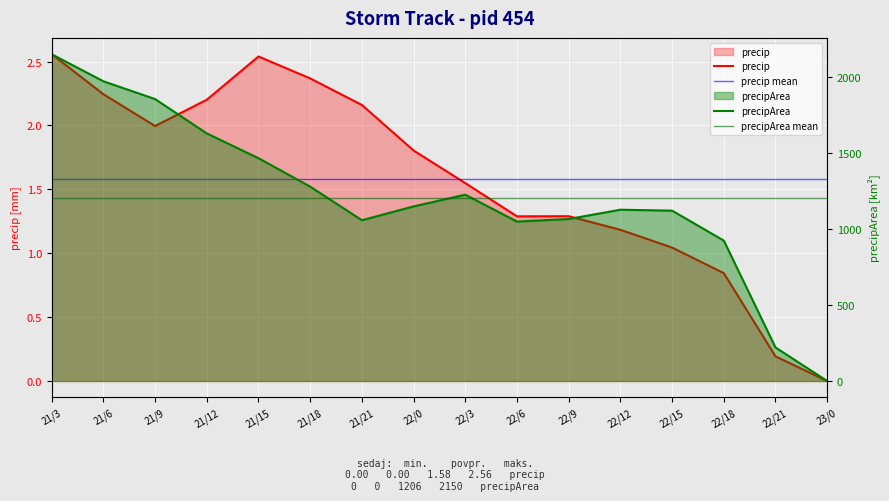

At which category is the sum across all series the highest?

21/3